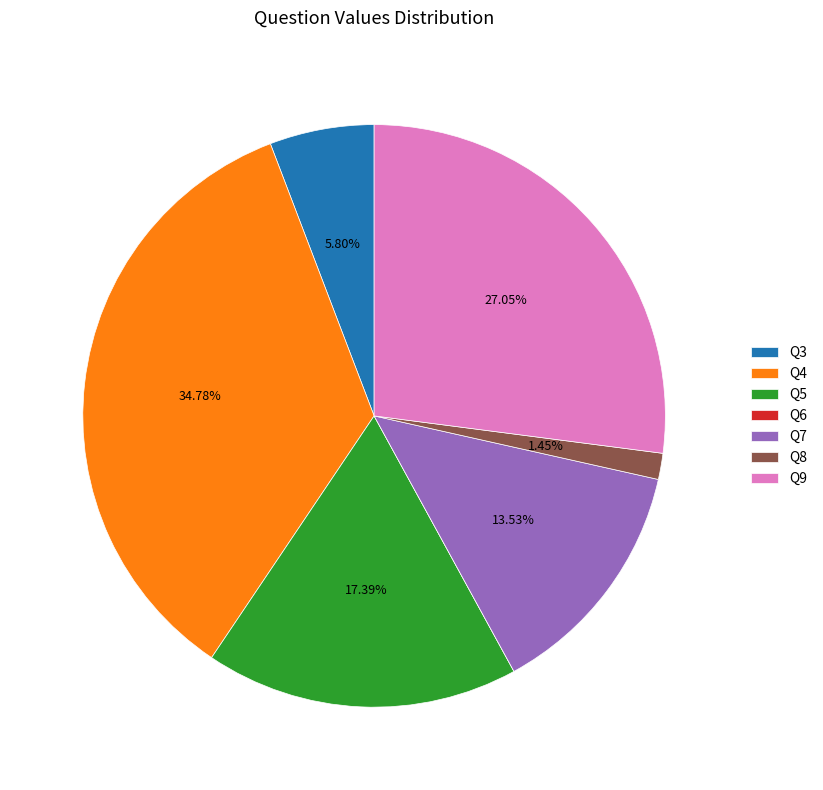

Combined, what portion of the pie is Q4 and Q3?

40.6%